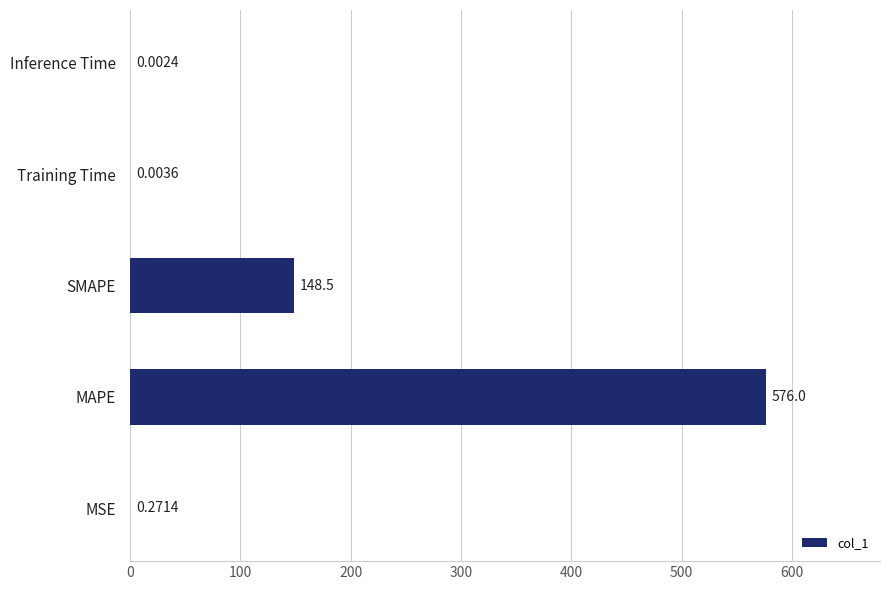

Where is the data nearest to the value 288?

SMAPE